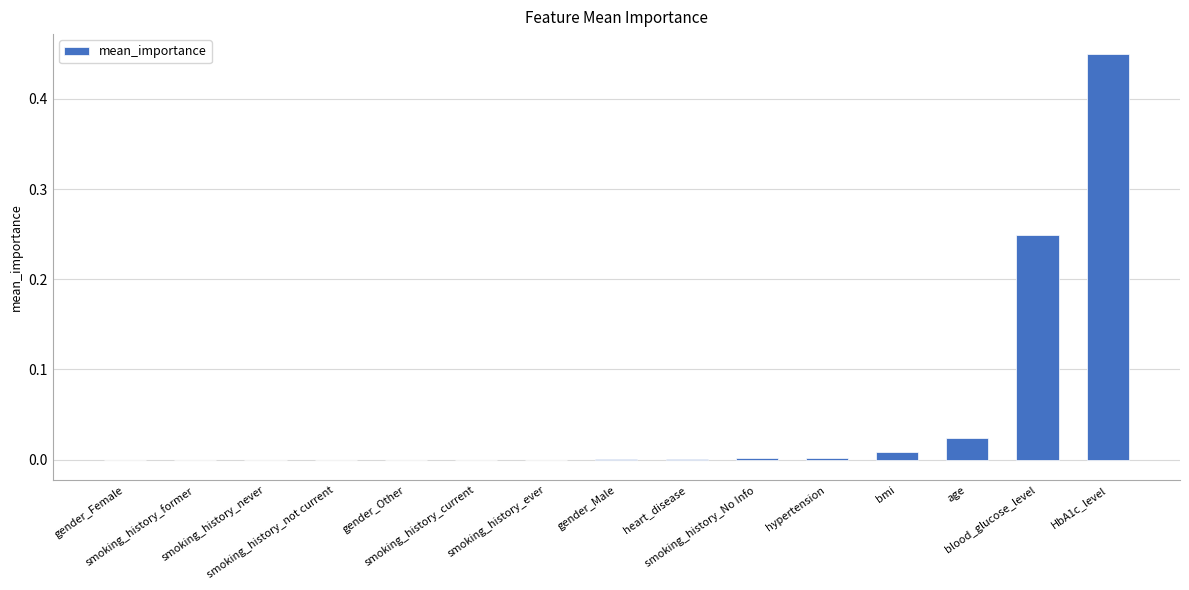

What is the sum of all values?

0.7